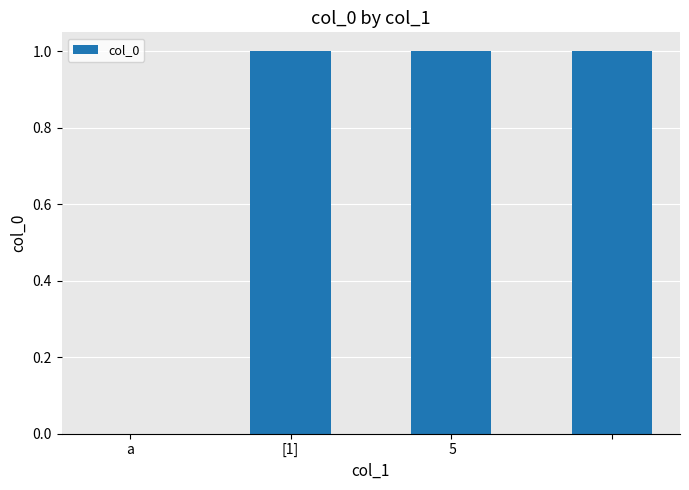

What is the sum of all values?

3